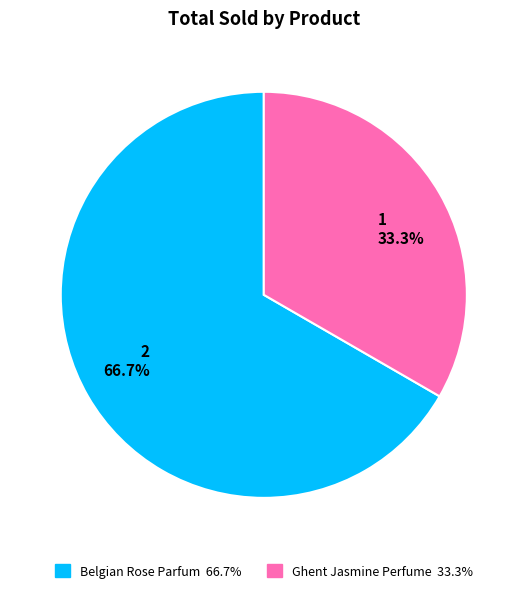

Which slice is the smallest?

1 33.3%